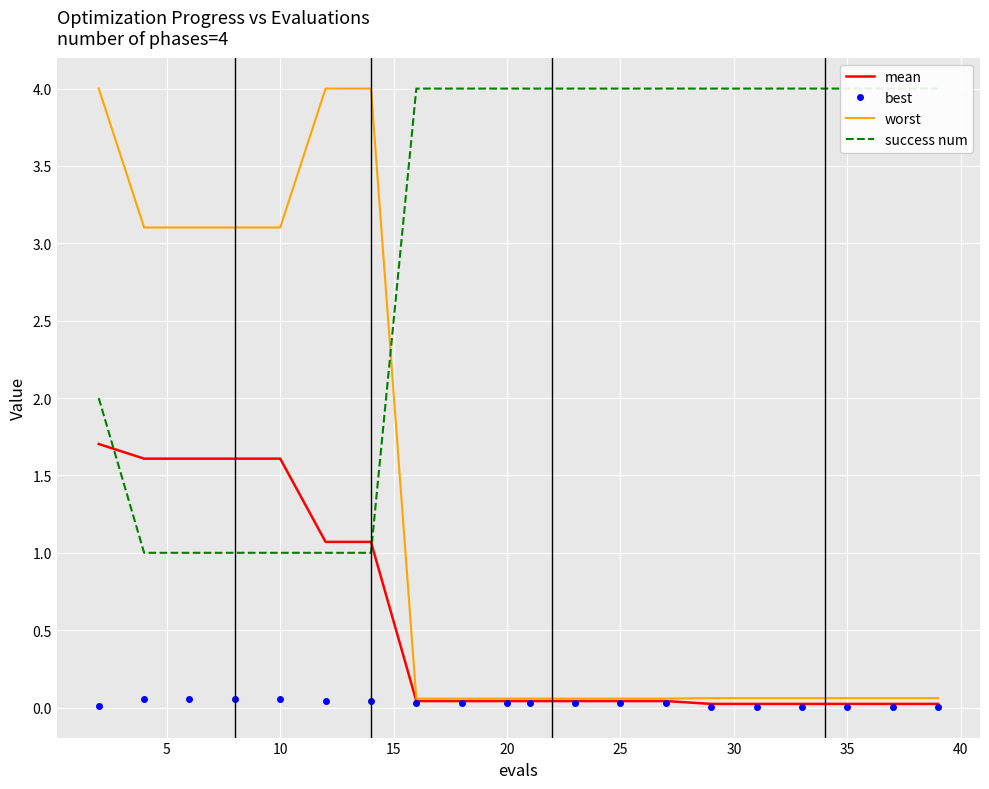

Which series has the widest spread of values?

worst